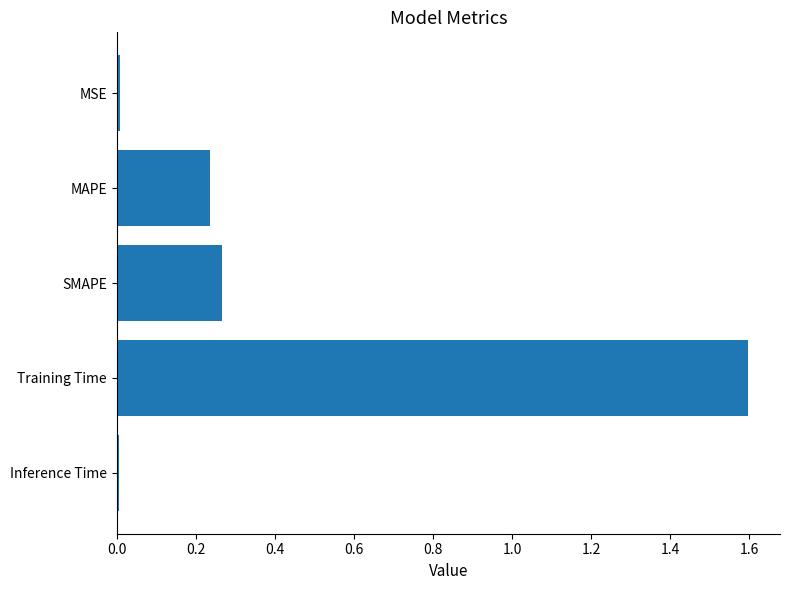

Which category has the highest value across all series?

Training Time